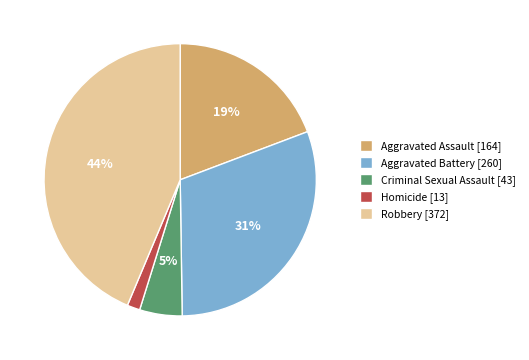

Count the number of slices in the pie.

5